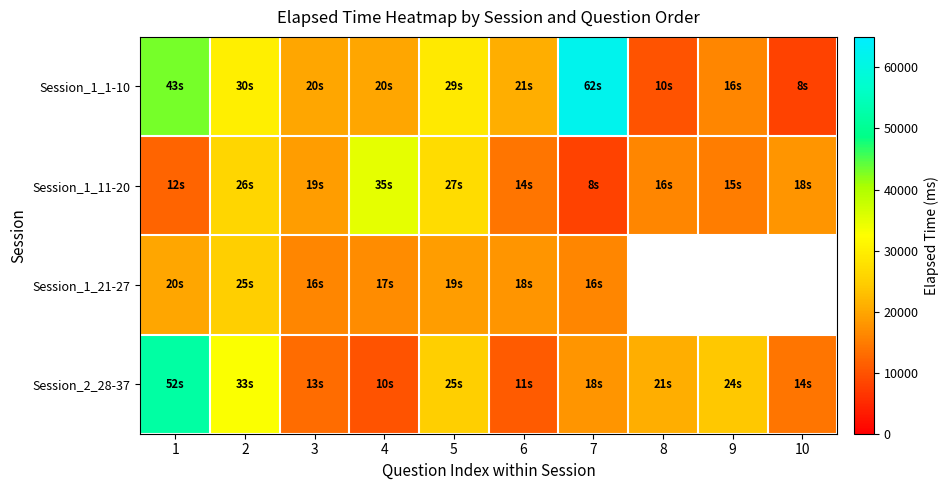

Which series has the largest total across all categories?

Session_1_1-10